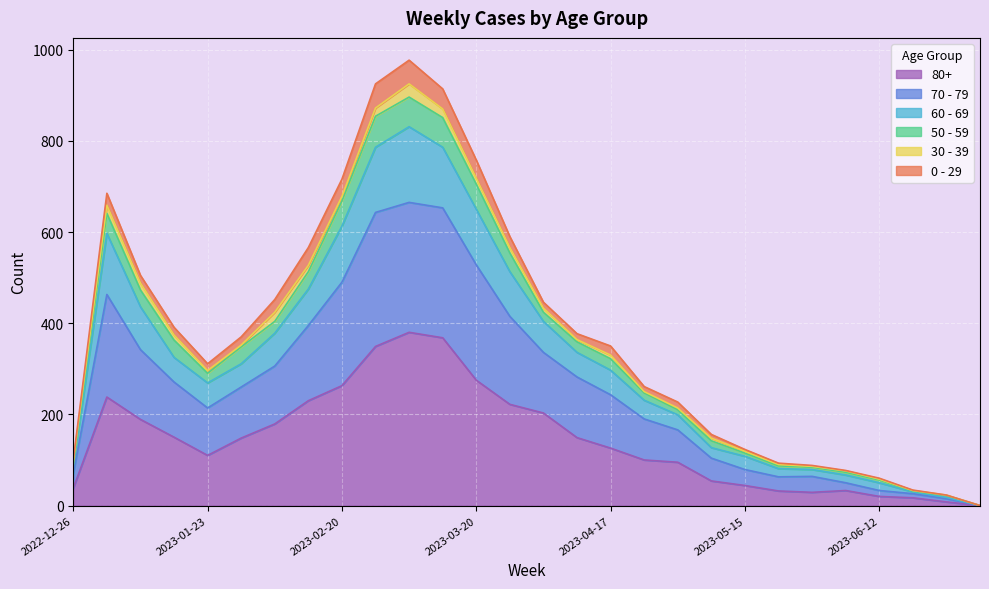

What are all the series names shown in the legend?

80+, 70 - 79, 60 - 69, 50 - 59, 30 - 39, 0 - 29